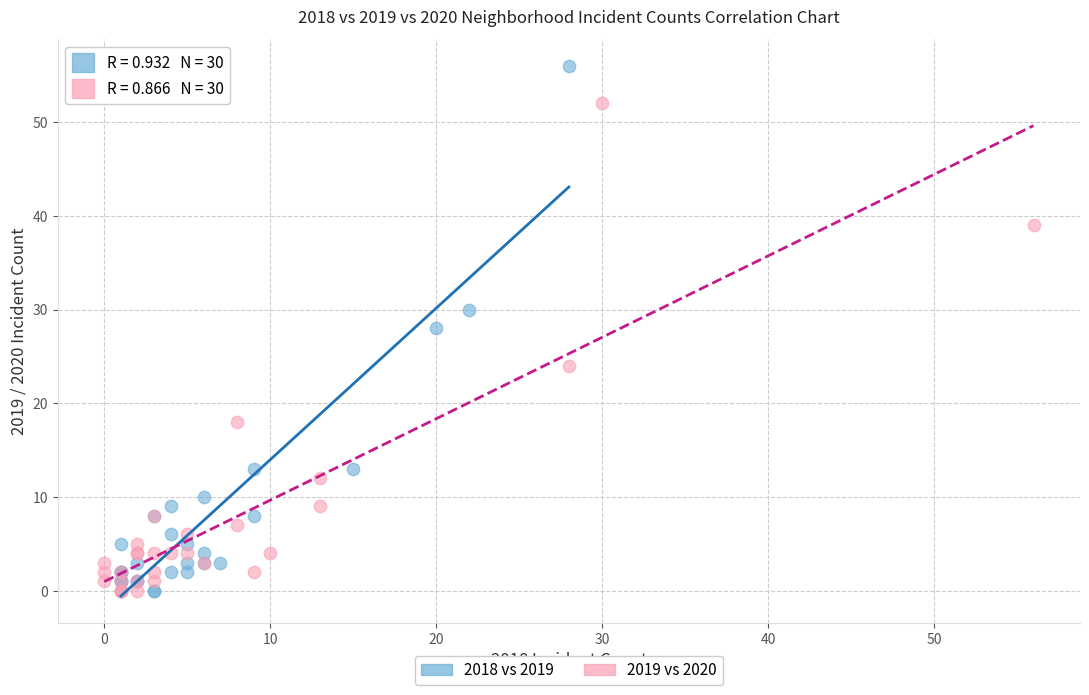

Which series has the largest Y range (max minus min)?

2018 vs 2019